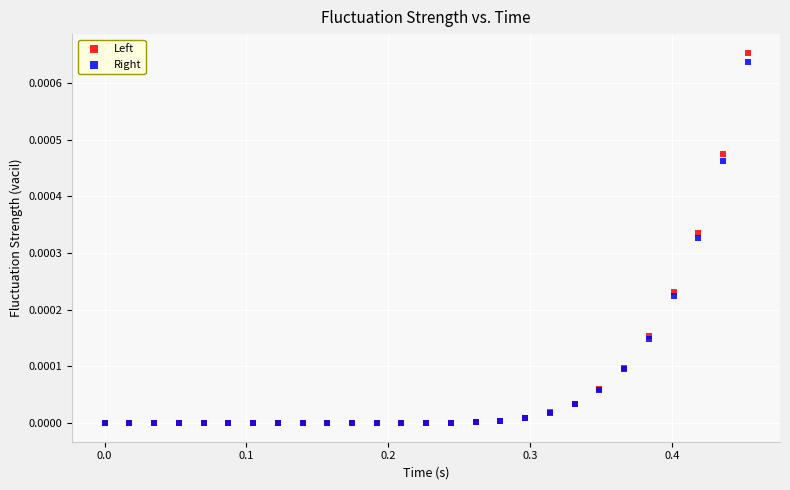

Which series contains the highest Y value?

Left